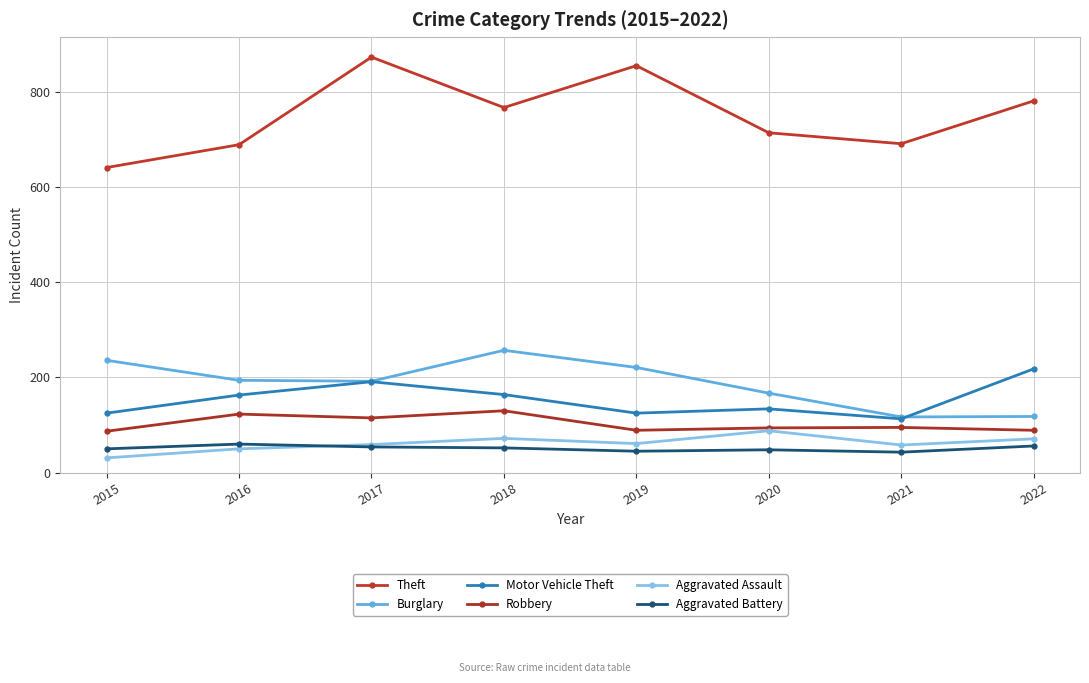

Is it true that Aggravated Assault equals 59 at 2017?

True